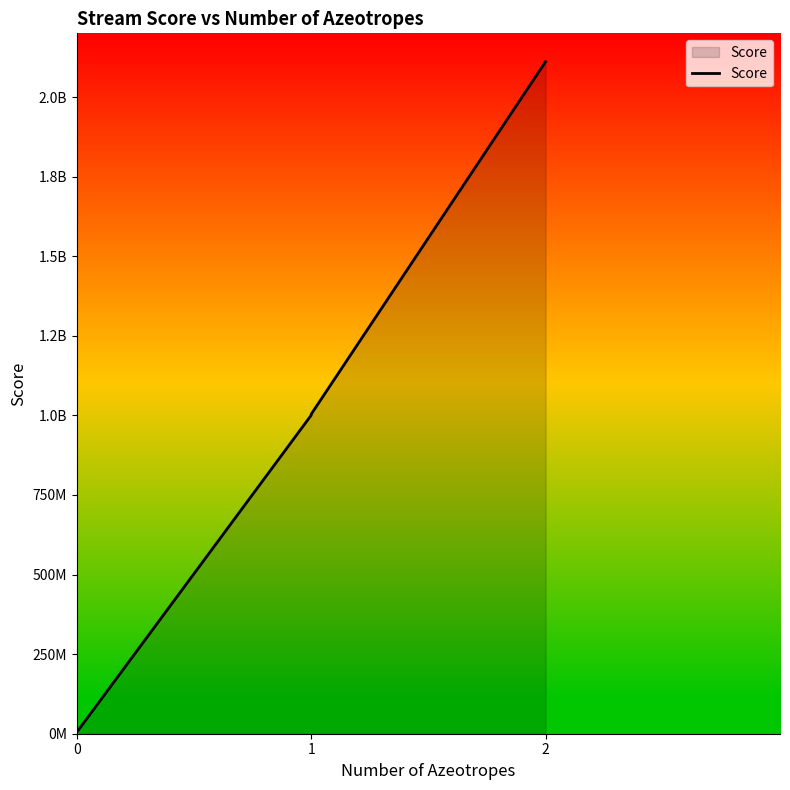

Does the chart display data point markers on the line(s)?

No